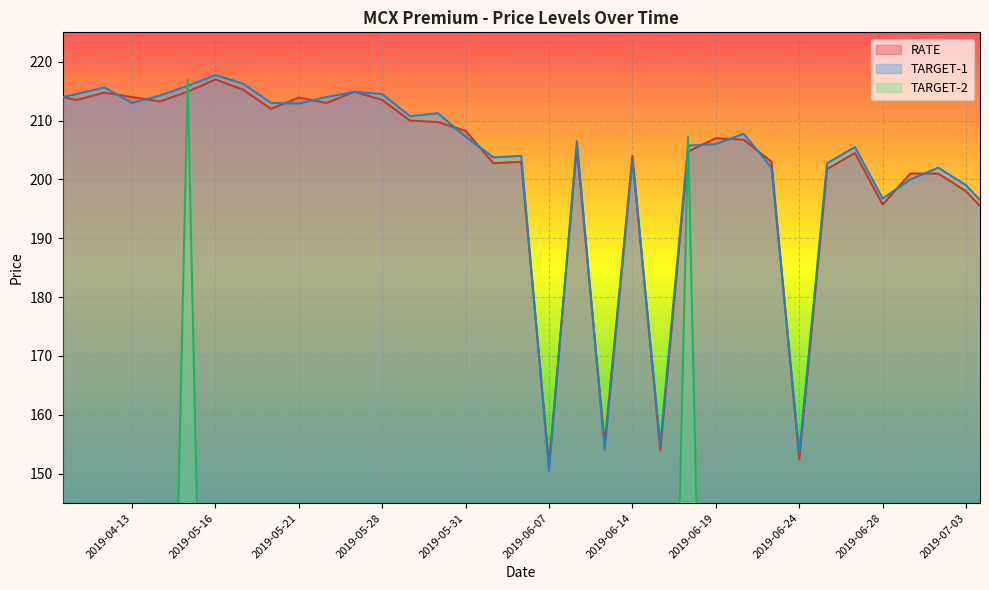

List the labels in order of TARGET-2 value, largest first.

2019-05-15, 2019-06-18, 2019-07-05, 2019-07-03, 2019-07-02, 2019-07-01, 2019-06-28, 2019-06-26, 2019-06-25, 2019-06-24, 2019-06-21, 2019-06-20, 2019-06-19, 2019-06-17, 2019-06-14, 2019-06-13, 2019-06-12, 2019-06-07, 2019-06-04, 2019-06-03, 2019-05-31, 2019-05-30, 2019-05-29, 2019-05-28, 2019-05-27, 2019-05-24, 2019-05-21, 2019-05-20, 2019-05-17, 2019-05-16, 2019-05-14, 2019-04-13, 2019-05-10, 2019-05-09, 2019-05-08